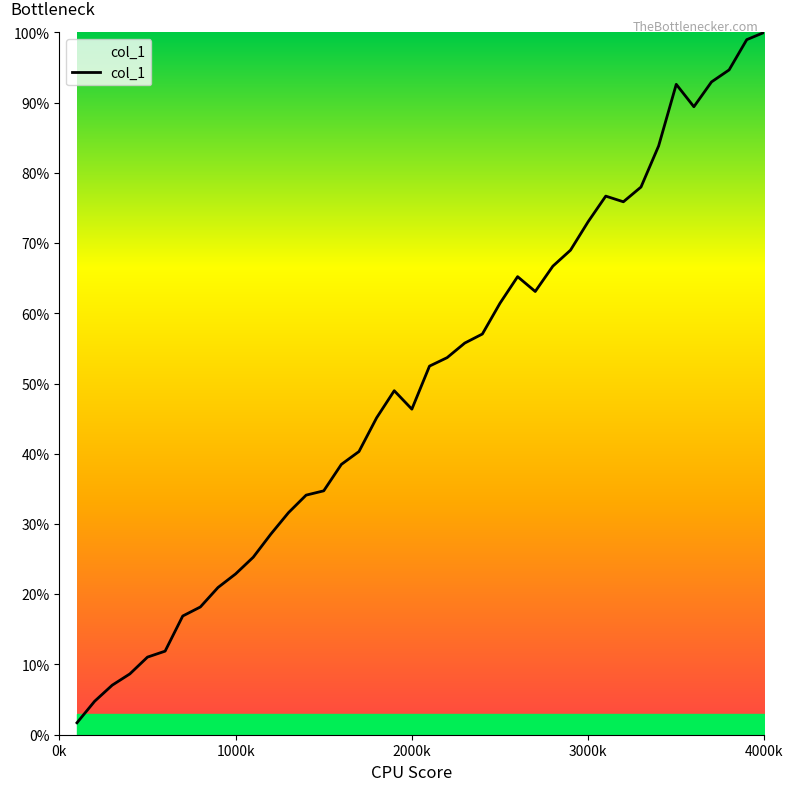

What is the difference between the maximum and minimum values?

98.3